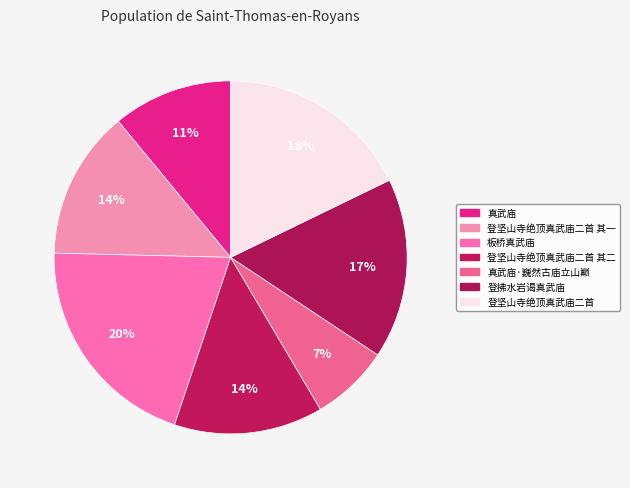

How many segments does this pie chart have?

7